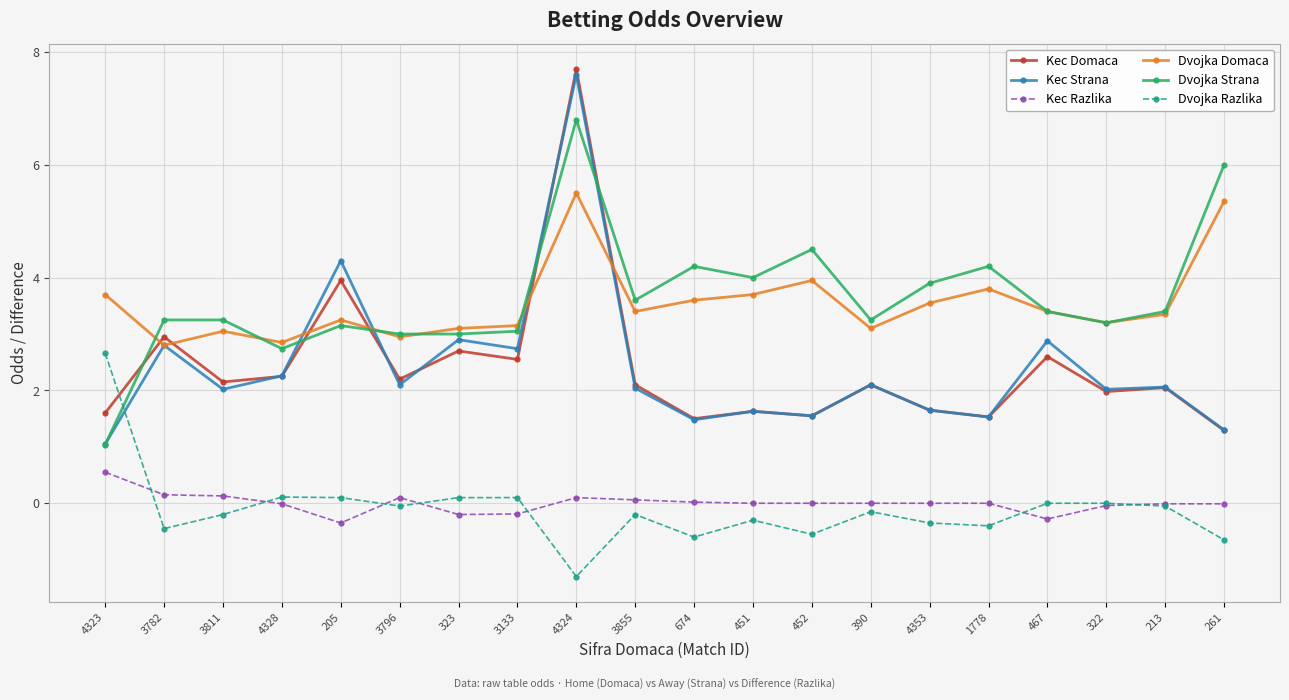

What is the minimum value shown in the chart?

-1.3